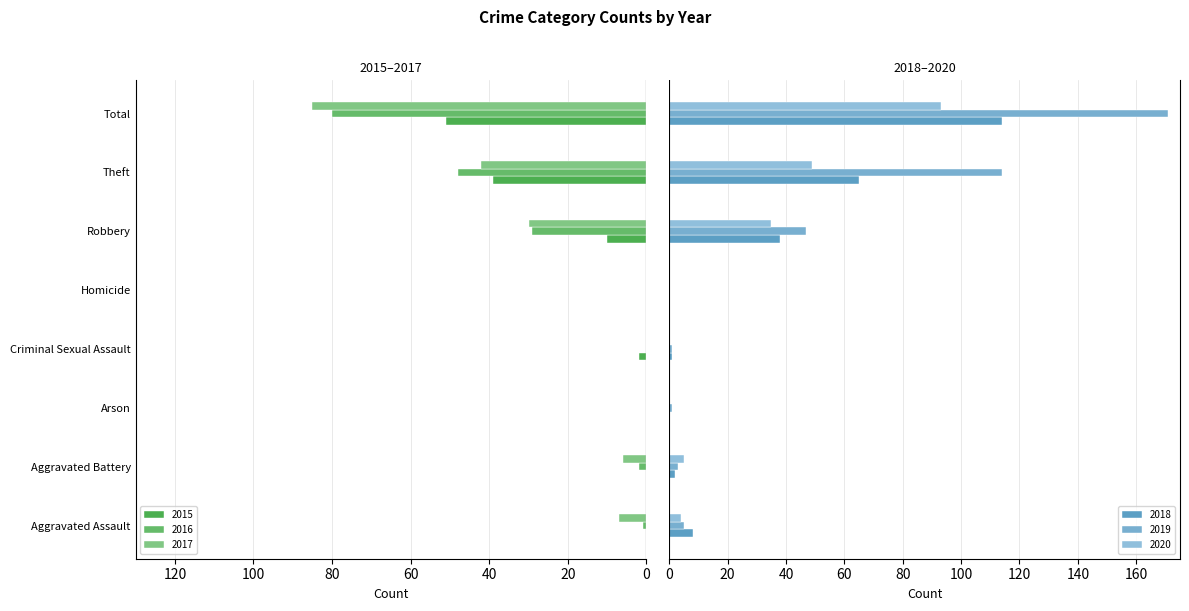

What position from the left is Theft?

7